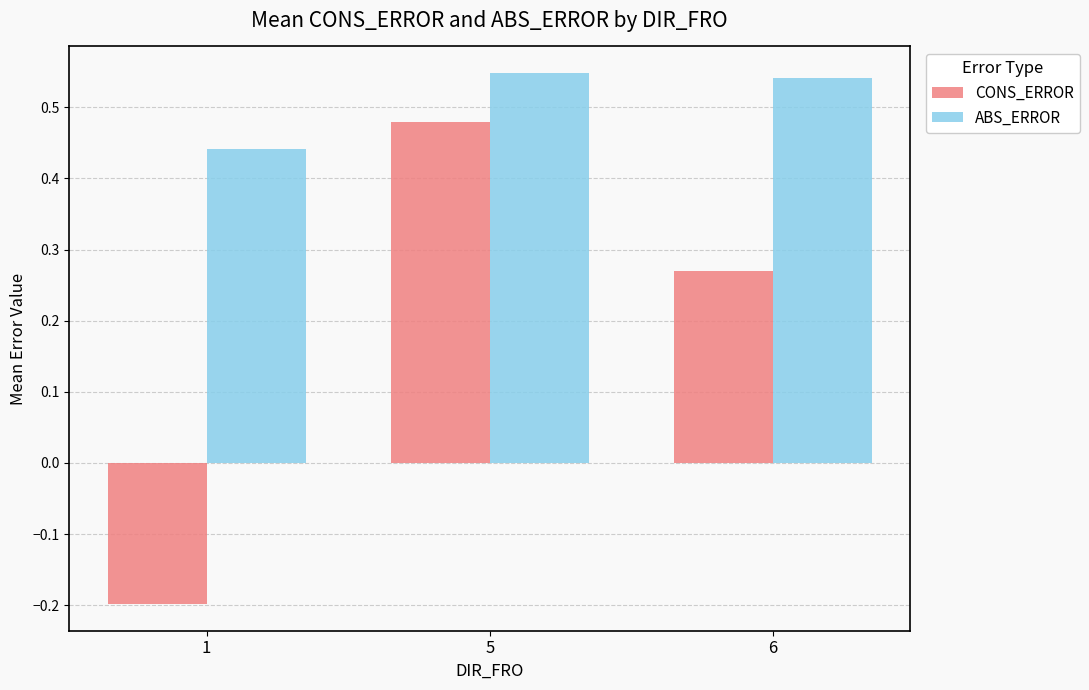

Is the value of ABS_ERROR at 6 greater than the value of CONS_ERROR at 5?

Yes